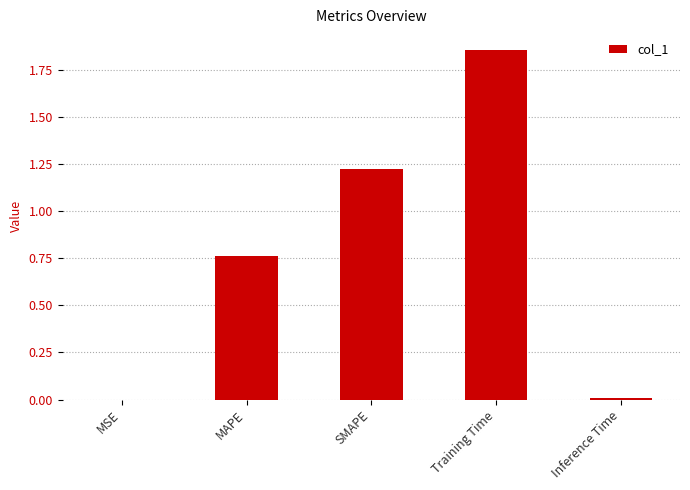

At which category does the chart reach its peak across all series?

Training Time